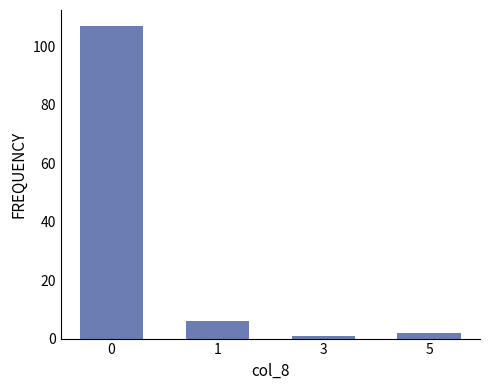

At which label is the value closest to 54?

1